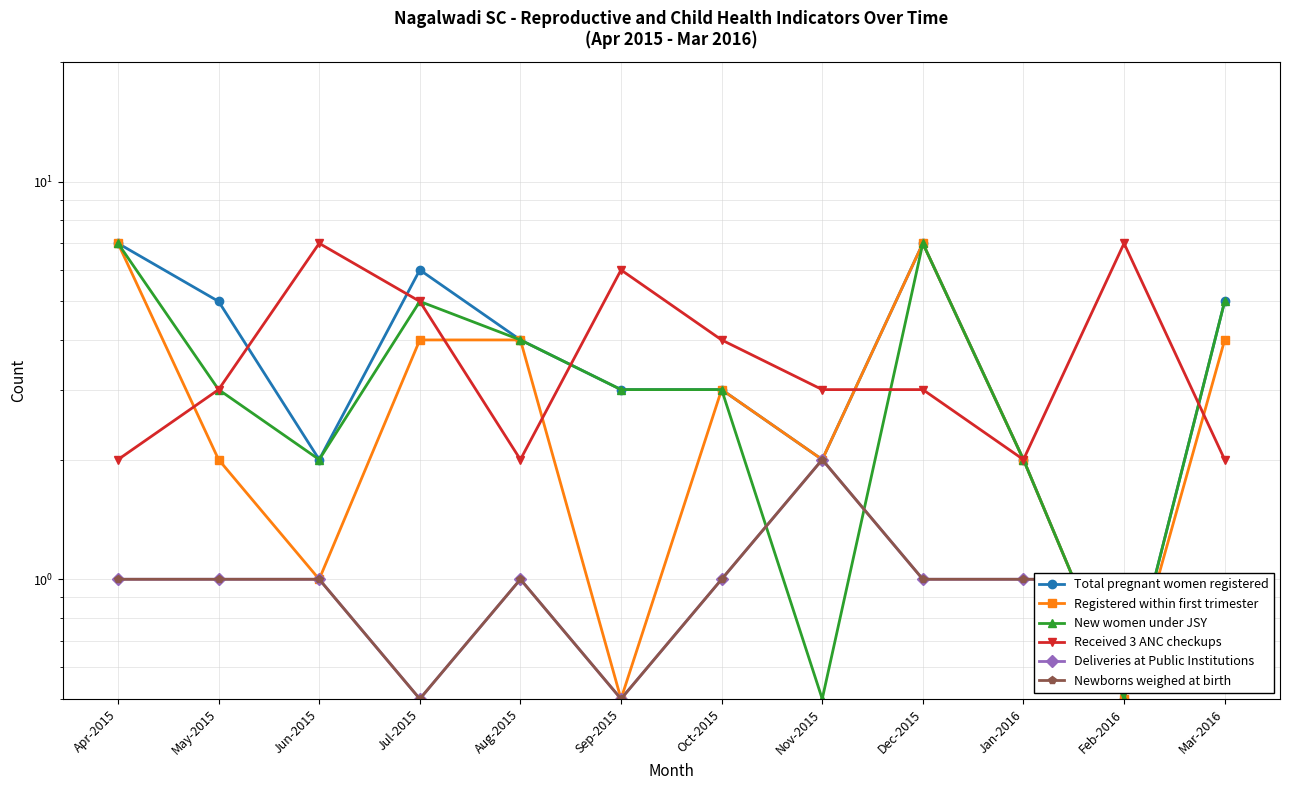

Is the value of Received 3 ANC checkups at Jul-2015 greater than the value of Deliveries at Public Institutions at Jan-2016?

Yes